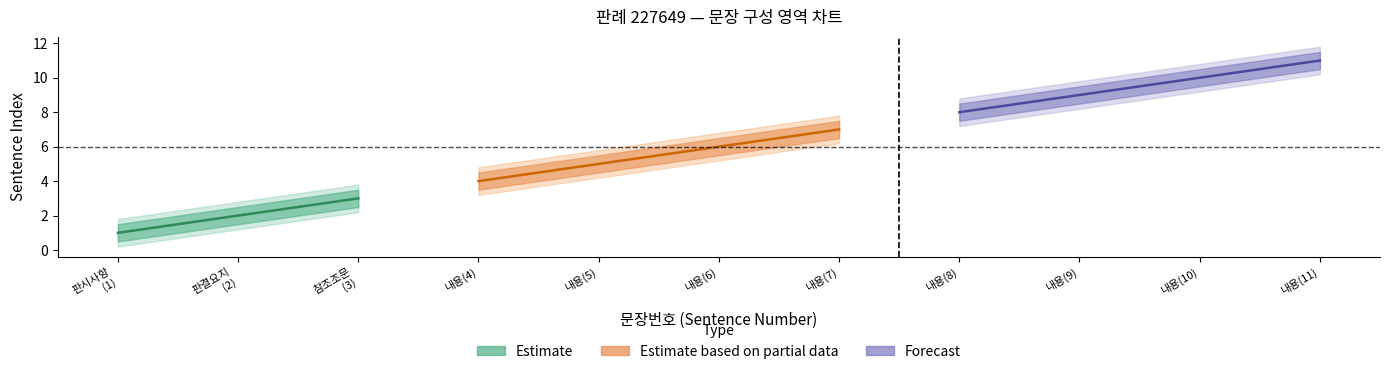

Is it true that Estimate equals 13.4 at 10?

False